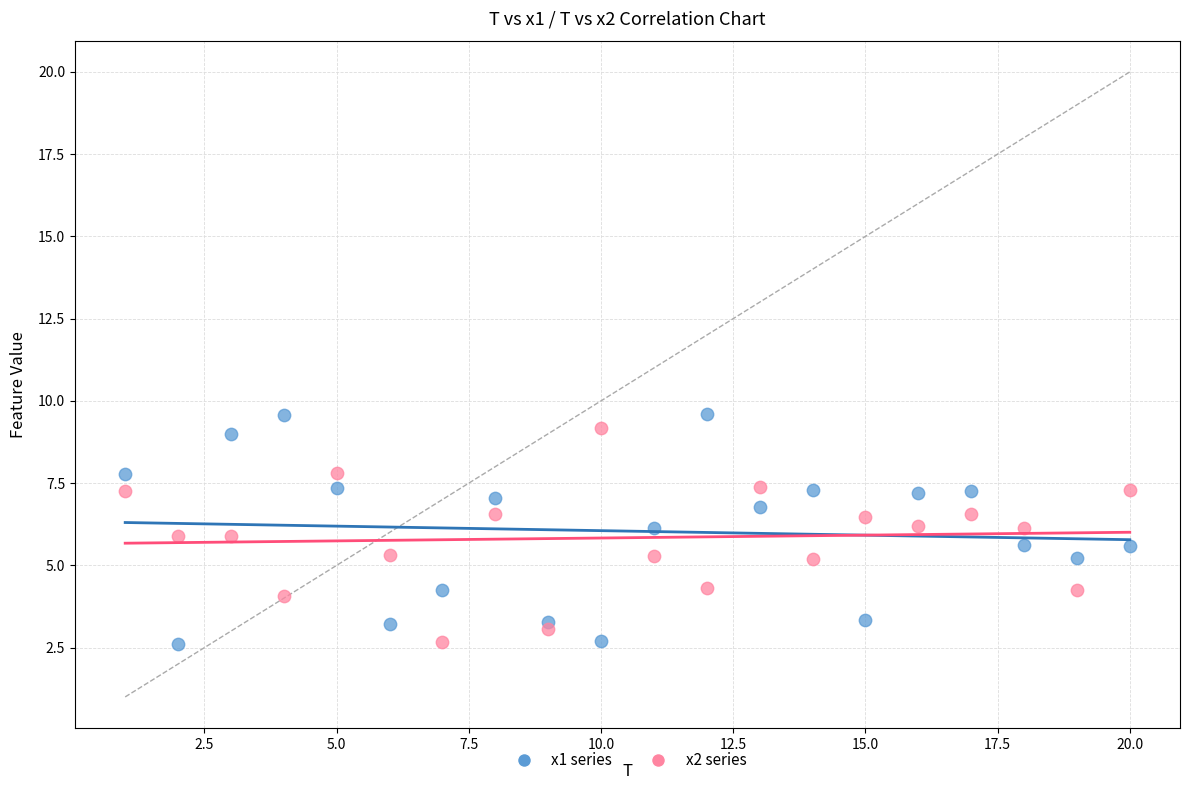

Which series has the largest Y range (max minus min)?

x1 series